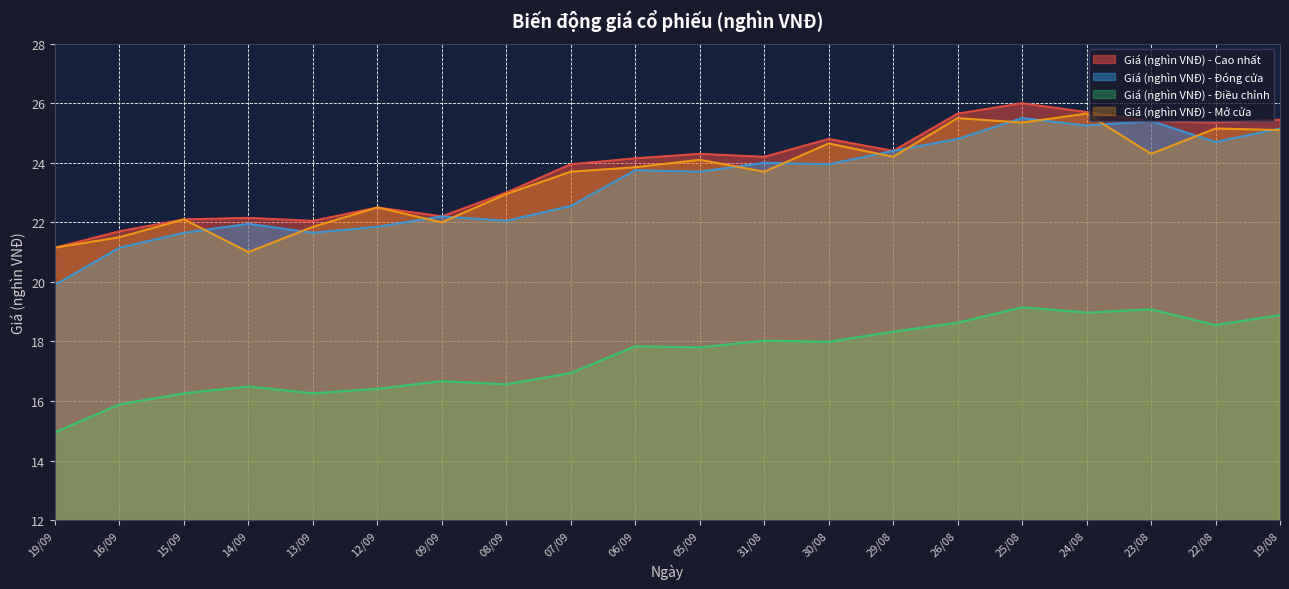

What is the label of the 16th point from the left?

25/08